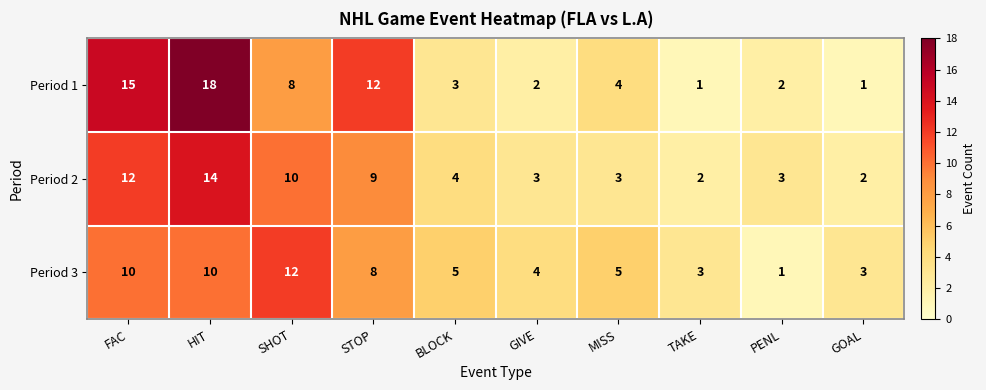

What is the sum of all Period 1 values?

66